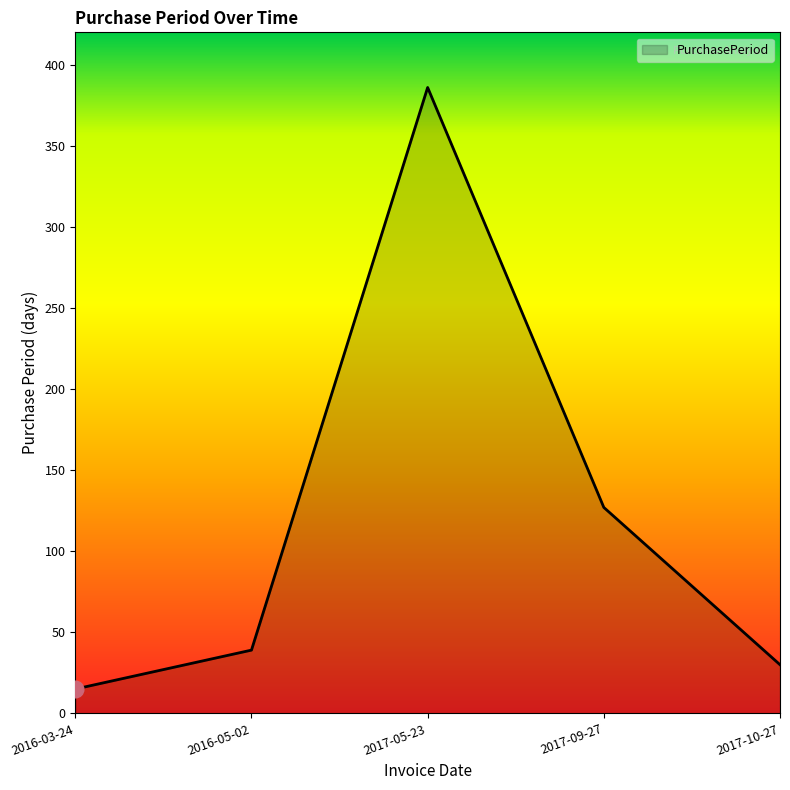

What is the average value?

119